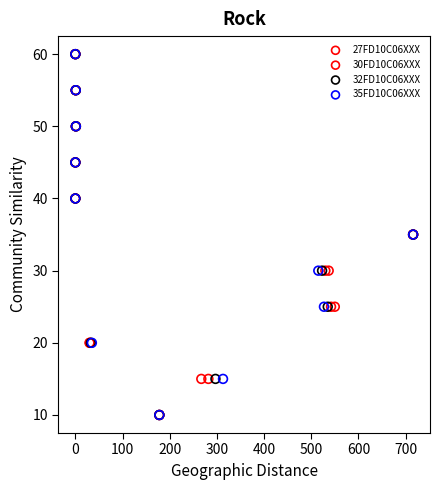

What are all the series names shown in the legend?

27FD10C06XXX, 30FD10C06XXX, 32FD10C06XXX, 35FD10C06XXX